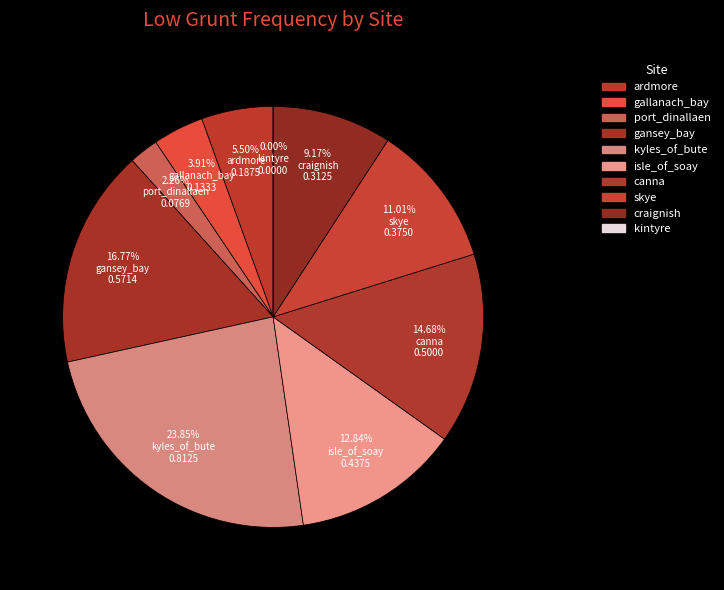

Is the sum of ardmore and gansey_bay greater than half?

No